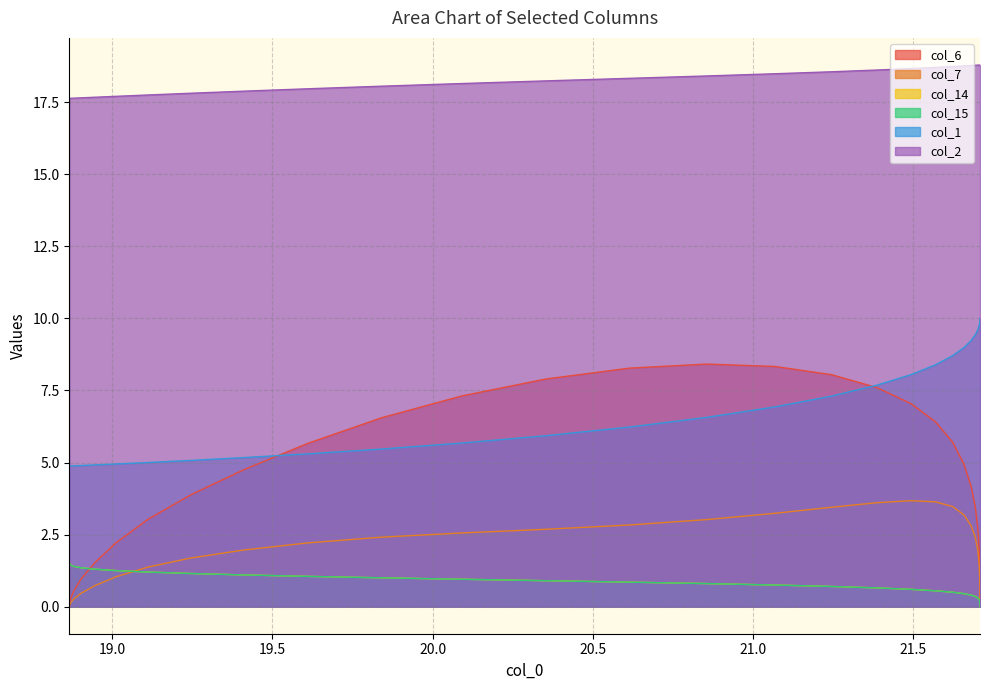

What is the minimum value for col_1?

4.9